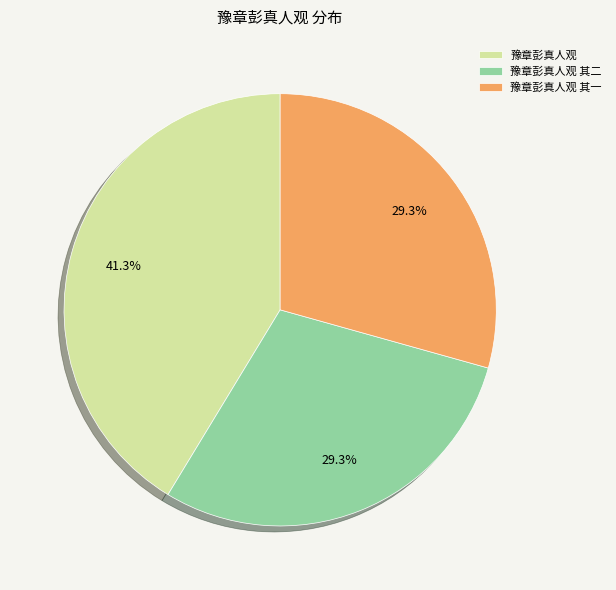

Is the sum of 豫章彭真人观 and 豫章彭真人观 其一 greater than half?

Yes